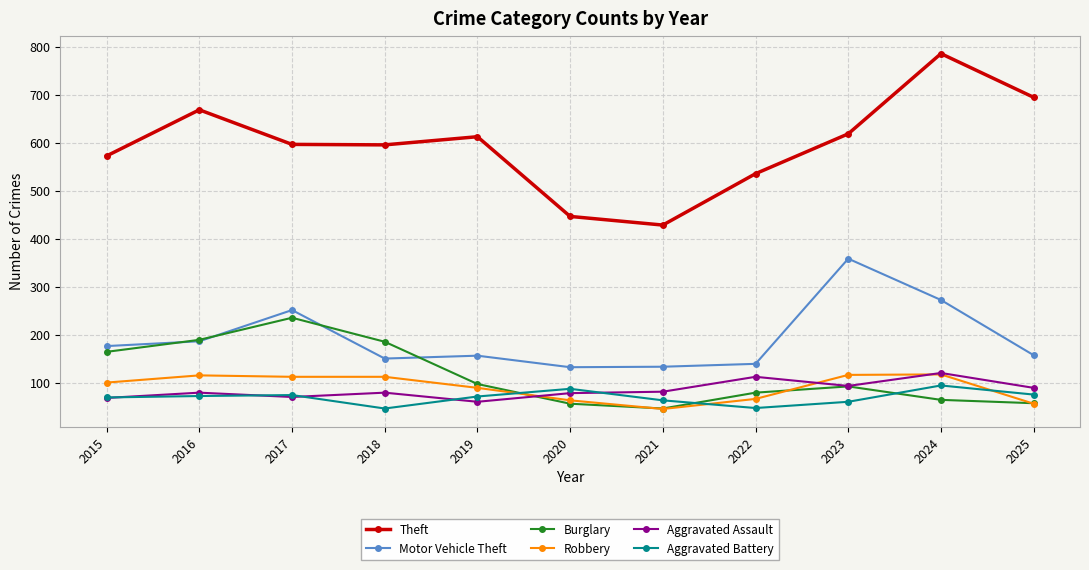

How many lines are shown in the chart?

6